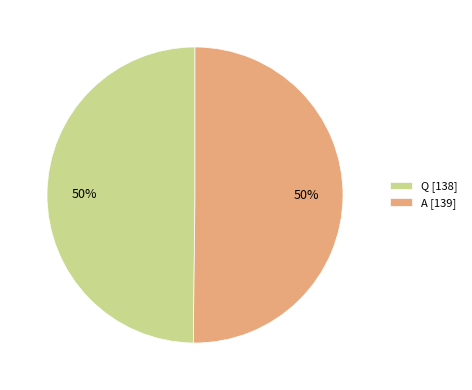

To the nearest percent, what is the combined percentage of A and Q?

100%